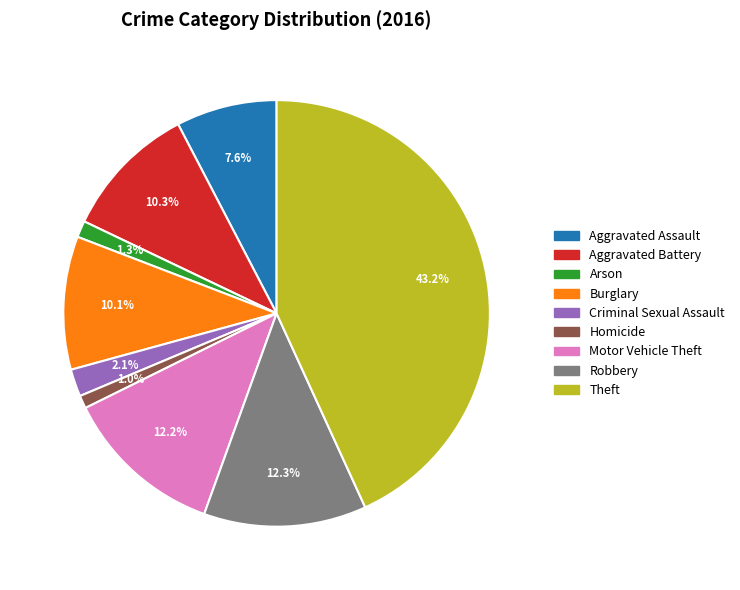

To the nearest percent, what percentage of the pie is Arson?

1%